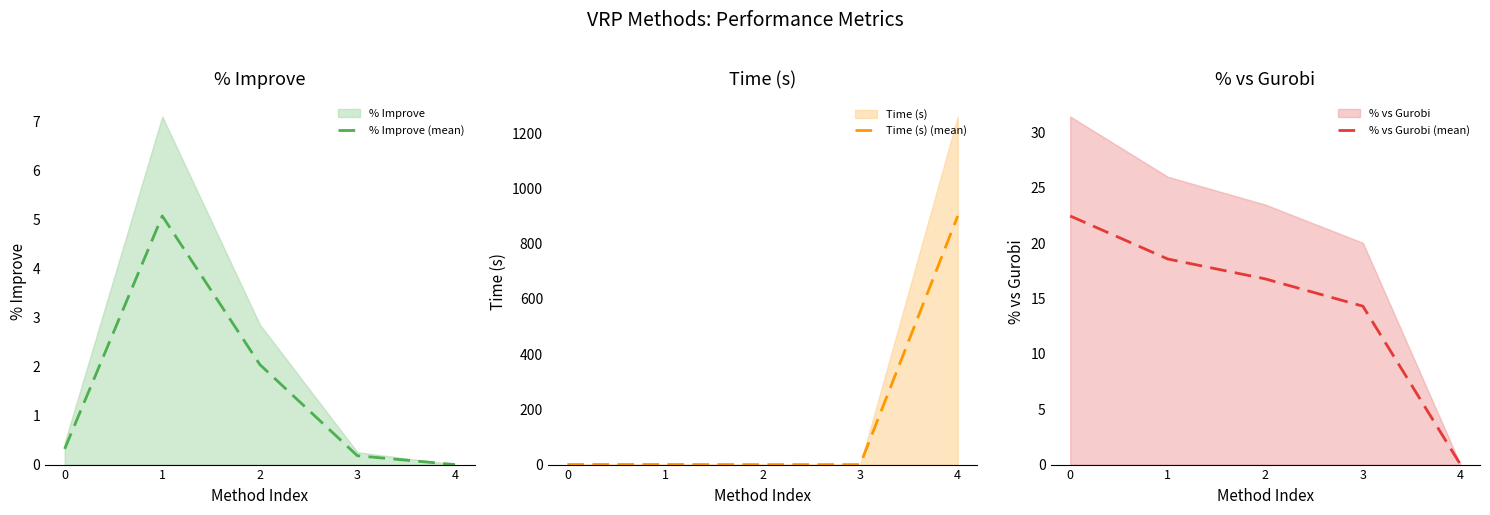

At which category is the sum across all series the highest?

4